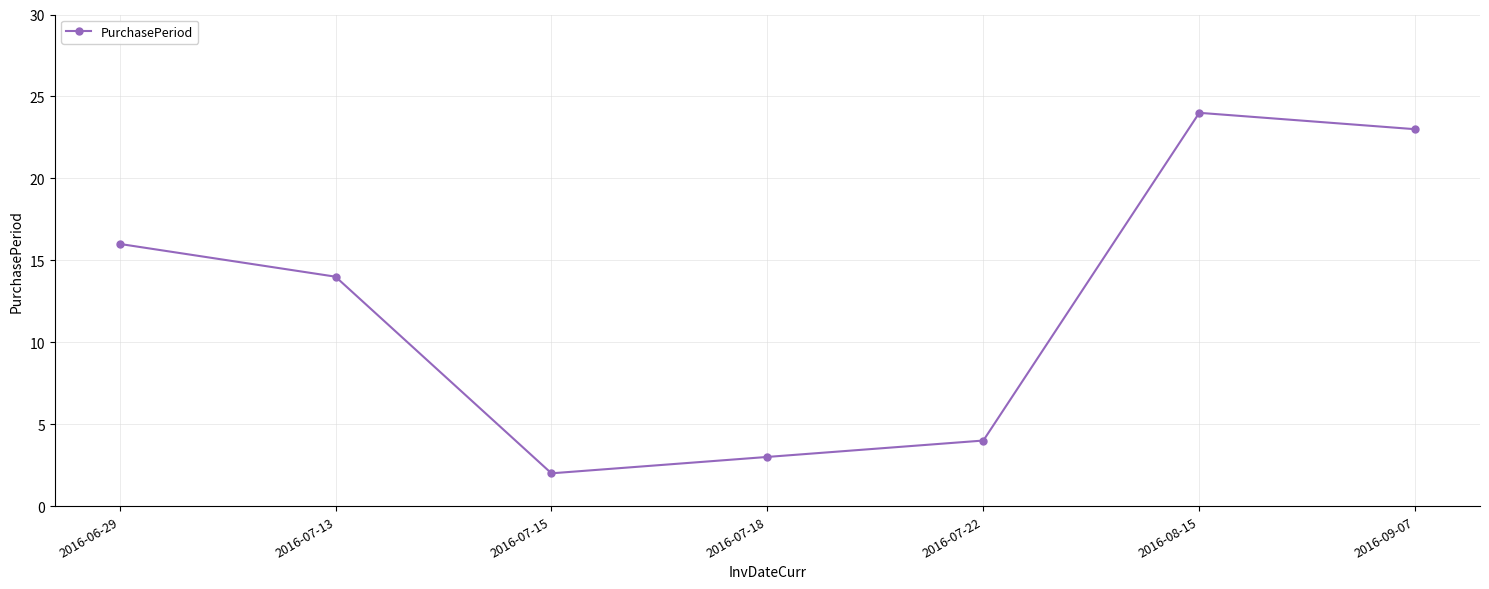

How many data points does each series have?

7